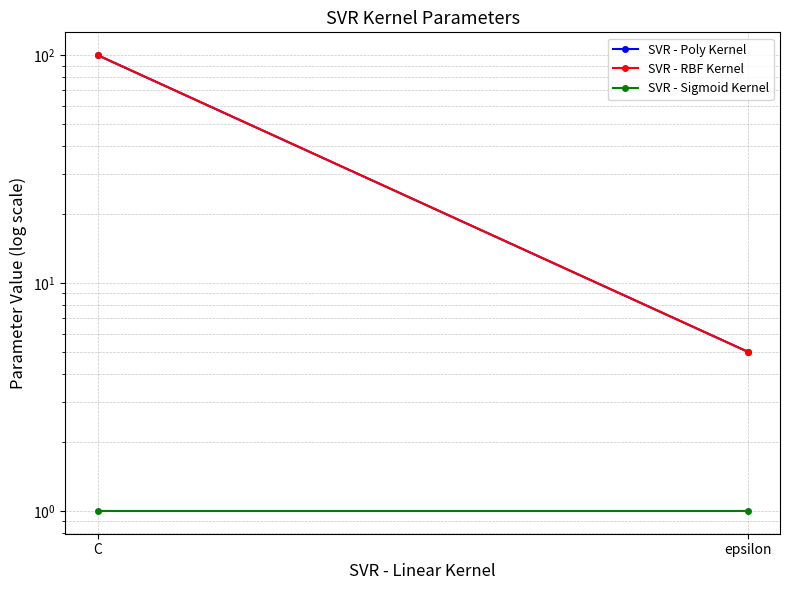

What is the minimum value for SVR - Poly Kernel?

5